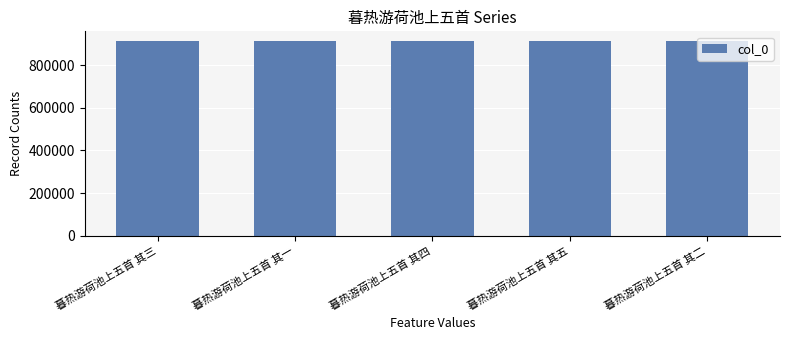

How many values are below 913770?

2